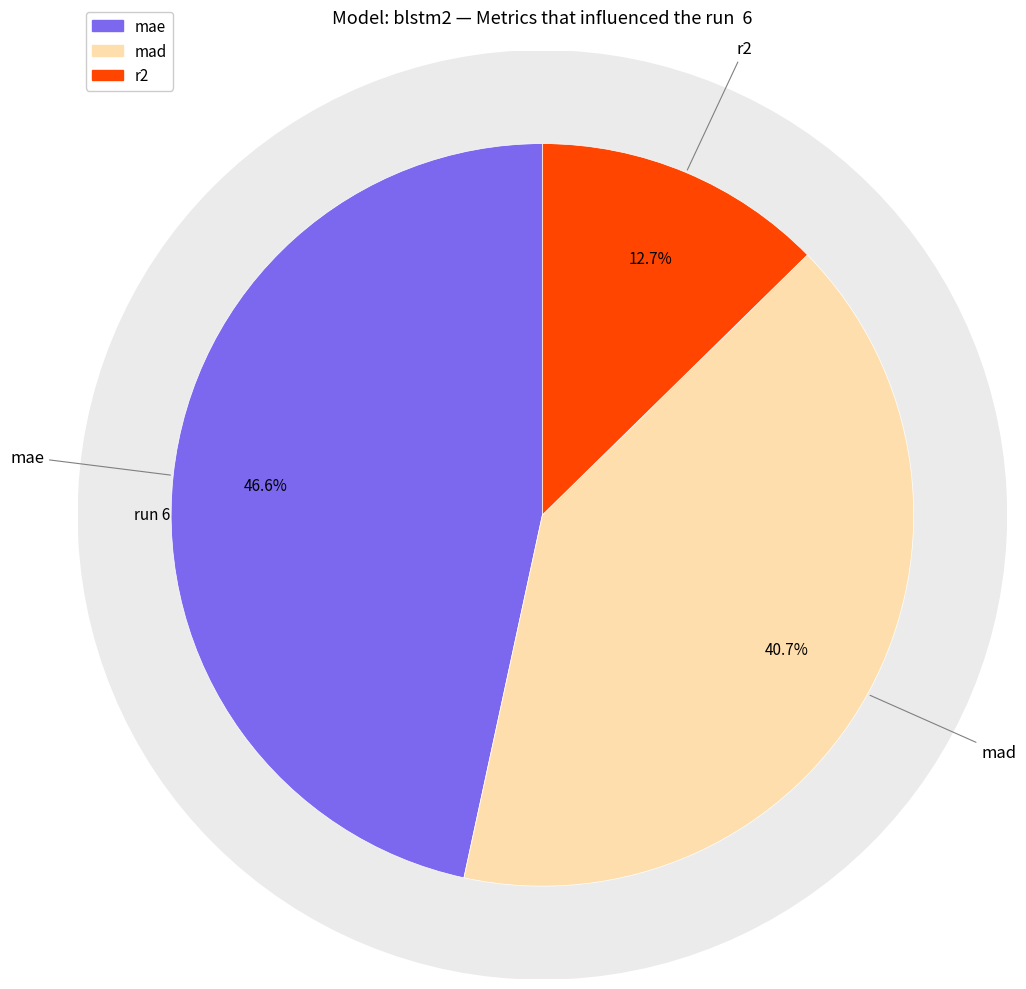

How many segments does this pie chart have?

3